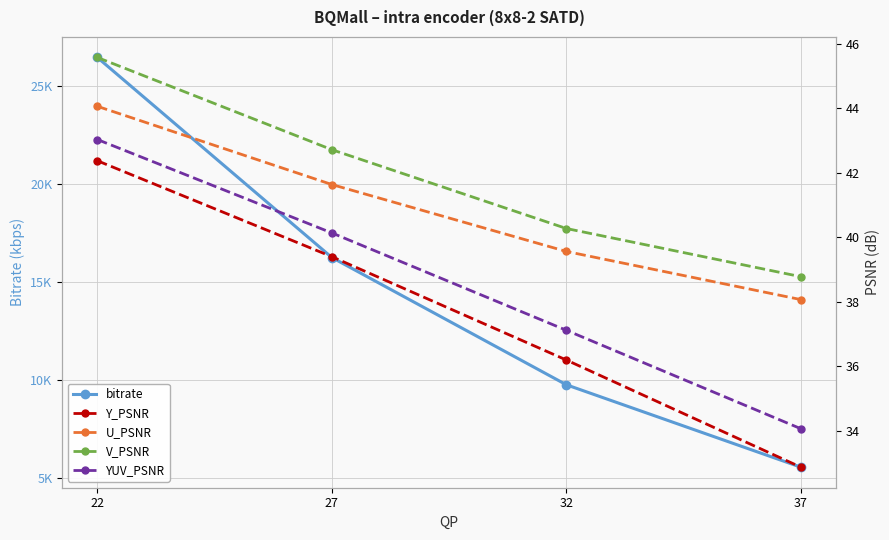

Is it true that YUV_PSNR equals 43.0 at 22?

True